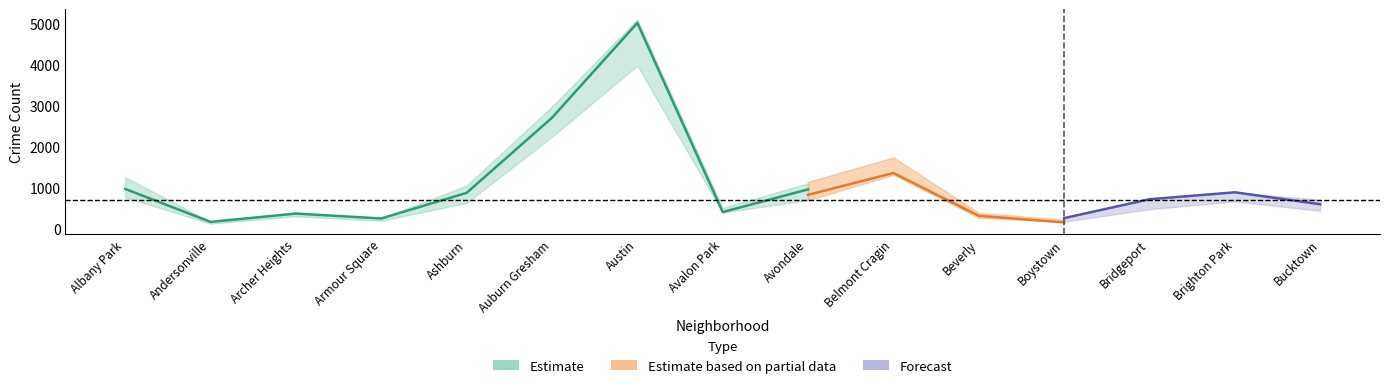

What is the difference between the maximum and second lowest values in the 2018 series?

4939